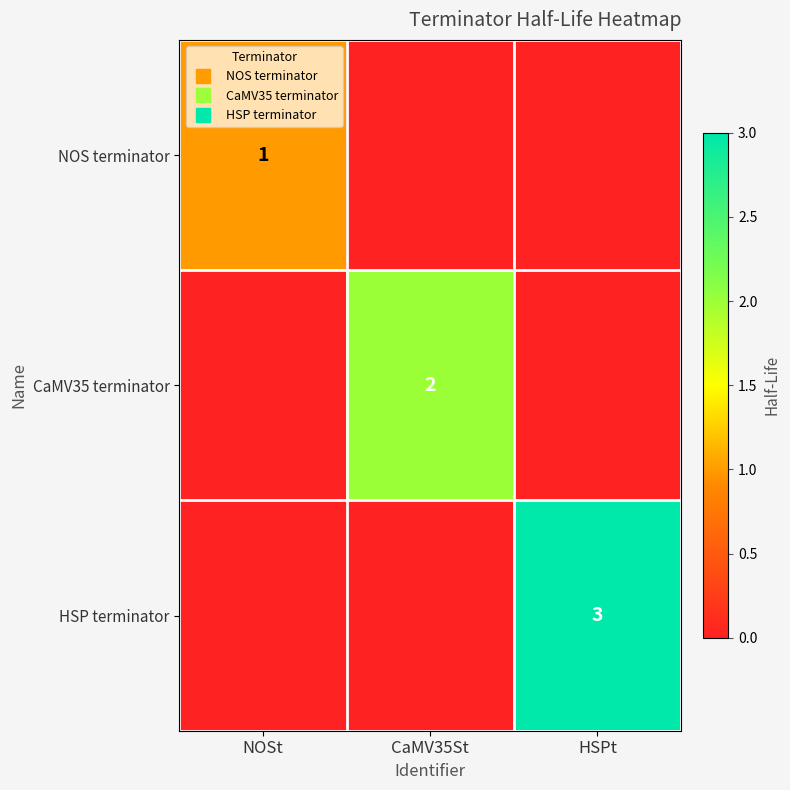

List the series in order of their overall mean, lowest first.

NOS terminator, CaMV35 terminator, HSP terminator